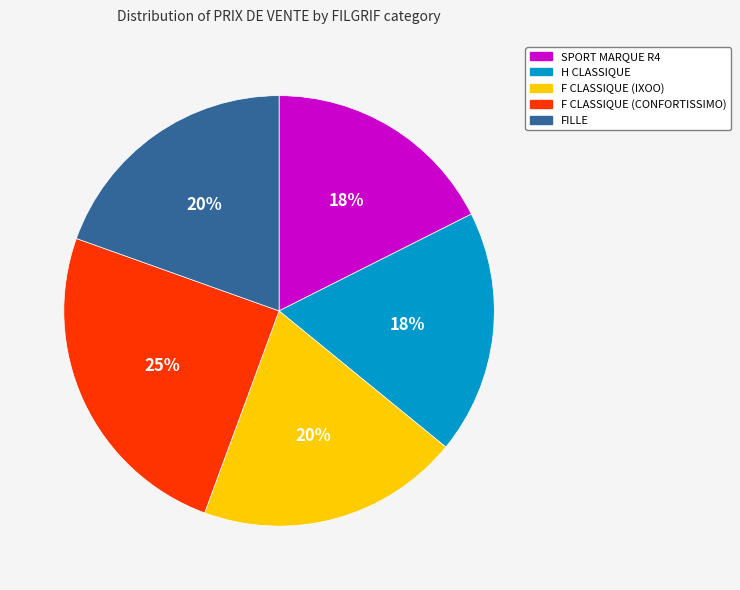

To the nearest percent, what is the difference between the F CLASSIQUE (CONFORTISSIMO) and F CLASSIQUE (IXOO) slice percentages?

5%